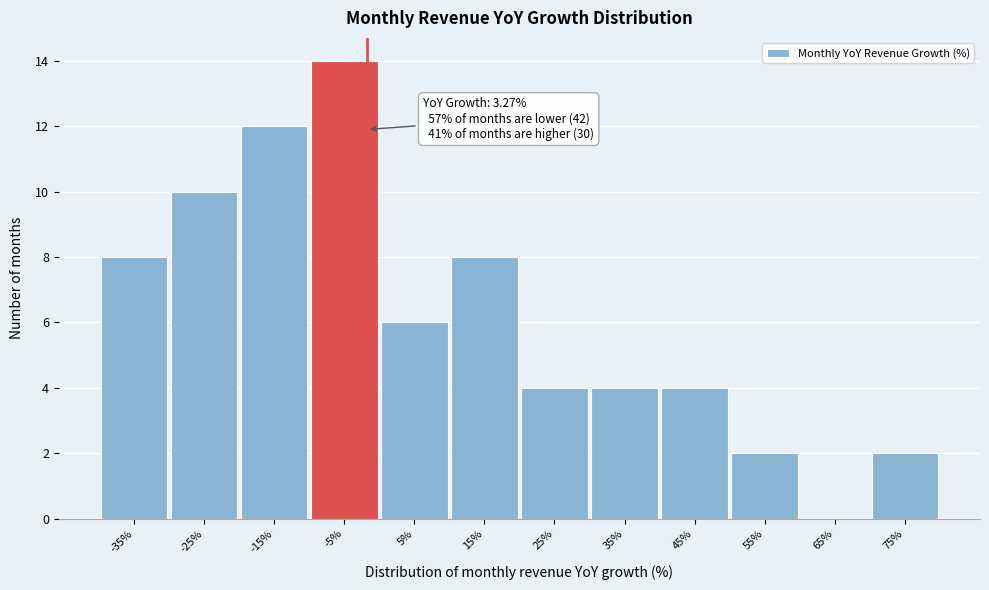

Reading left to right, transcribe all the data shown in this chart.

-35%=8	-25%=10	-15%=12	-5%=14	5%=6	15%=8	25%=4	35%=4	45%=4	55%=2	65%=0	75%=2